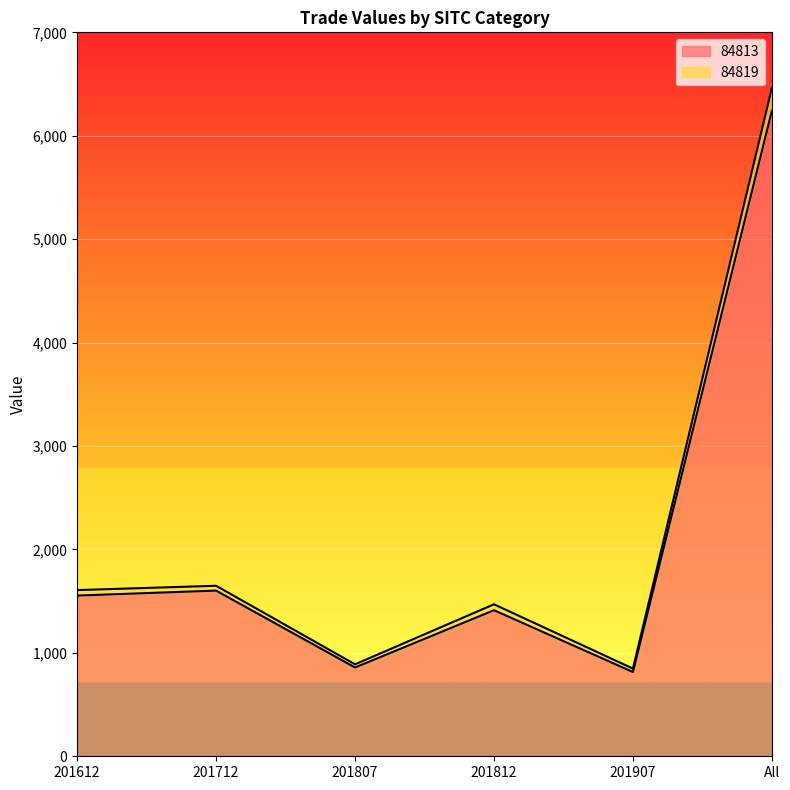

How many distinct data groups are displayed?

2